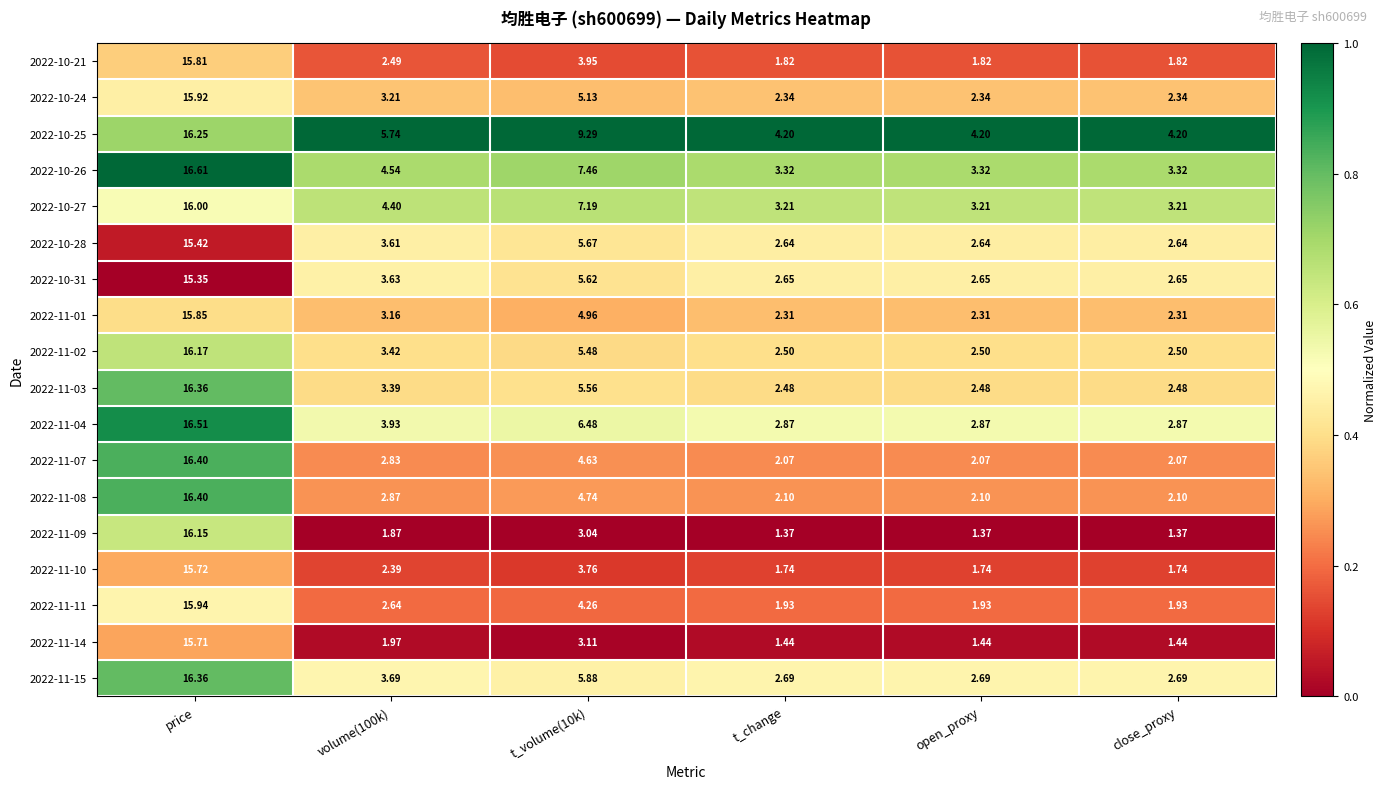

At which category is the sum across all series the highest?

price